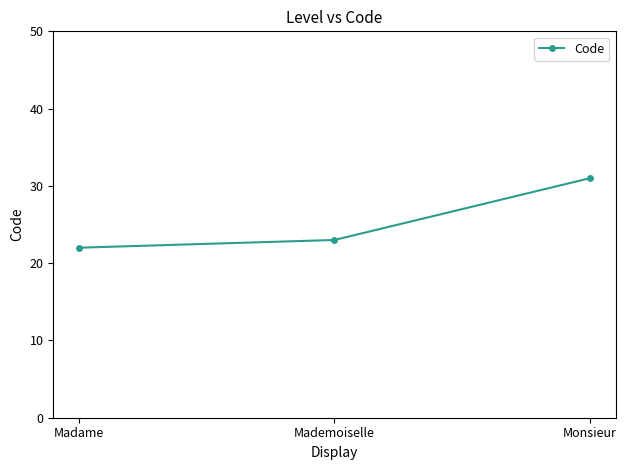

At which label is the value closest to 26?

Mademoiselle